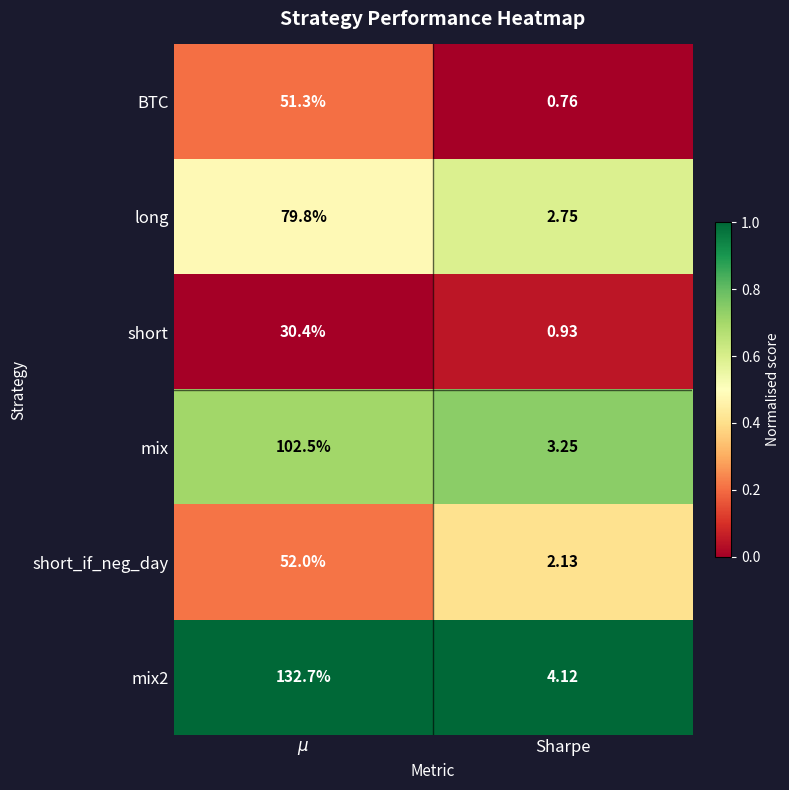

At how many categories does at least one series exceed 0?

2